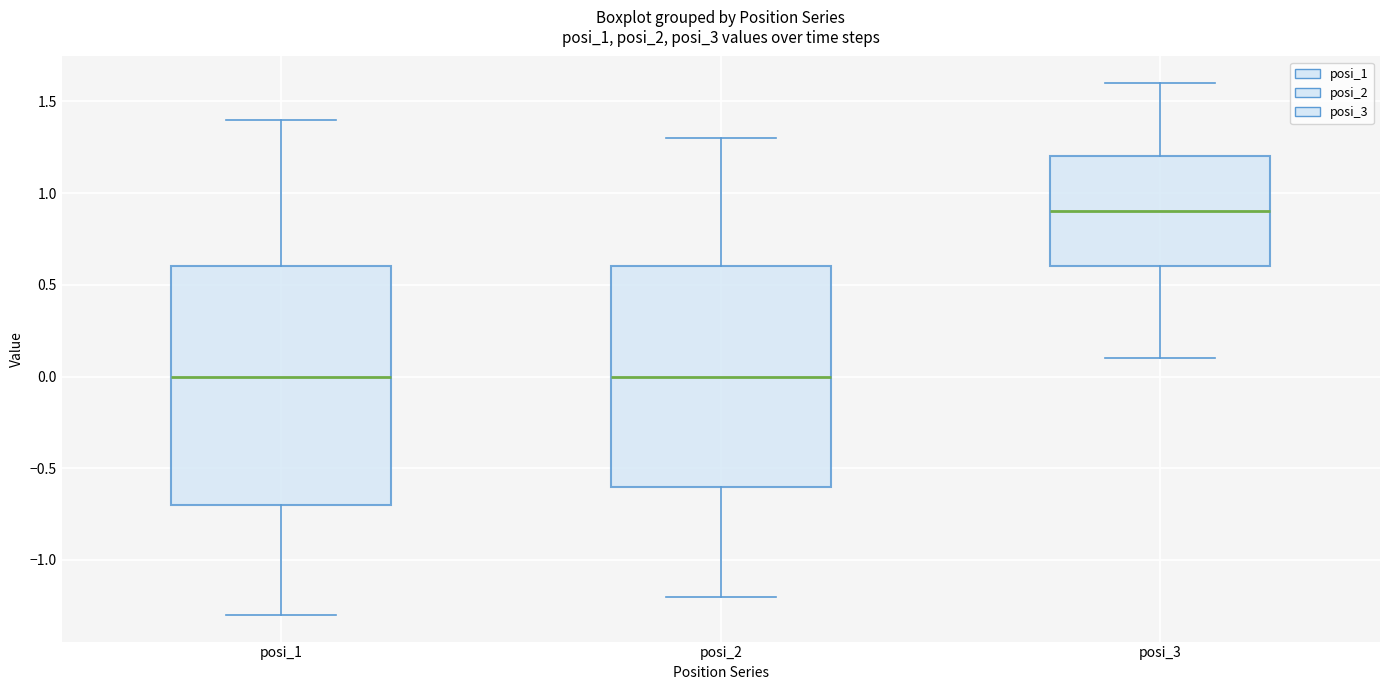

Reading left to right, read every box against the y-axis: the position of its median line, the range the box covers, and the ends of its whiskers. The values are not printed on the chart, so give them approximately, as read against the axis.

posi_1: median 0.0, box -0.7 to 0.6, whiskers -1.3 to 1.4
posi_2: median 0.0, box -0.6 to 0.6, whiskers -1.2 to 1.3
posi_3: median 0.9, box 0.6 to 1.2, whiskers 0.1 to 1.6